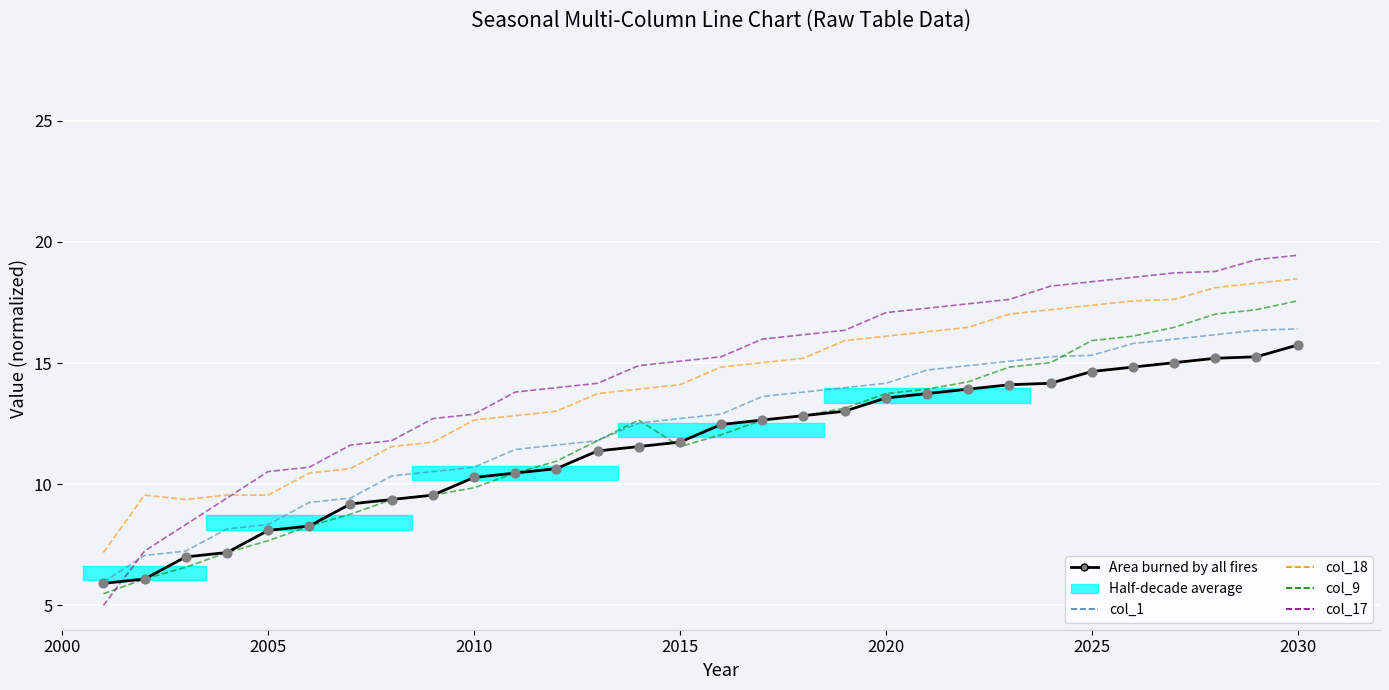

Which series contains the lowest Y value?

col_17